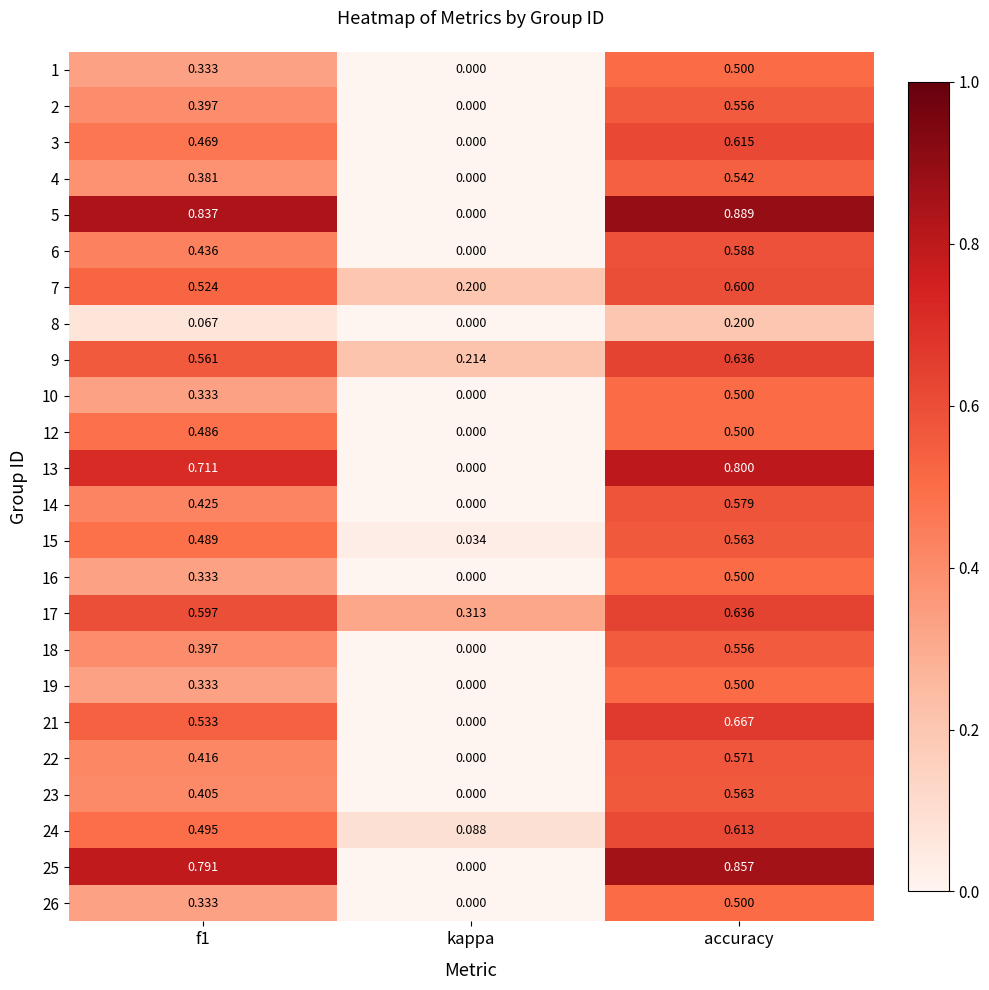

Is the value of 26 at f1 greater than the value of 16 at accuracy?

No